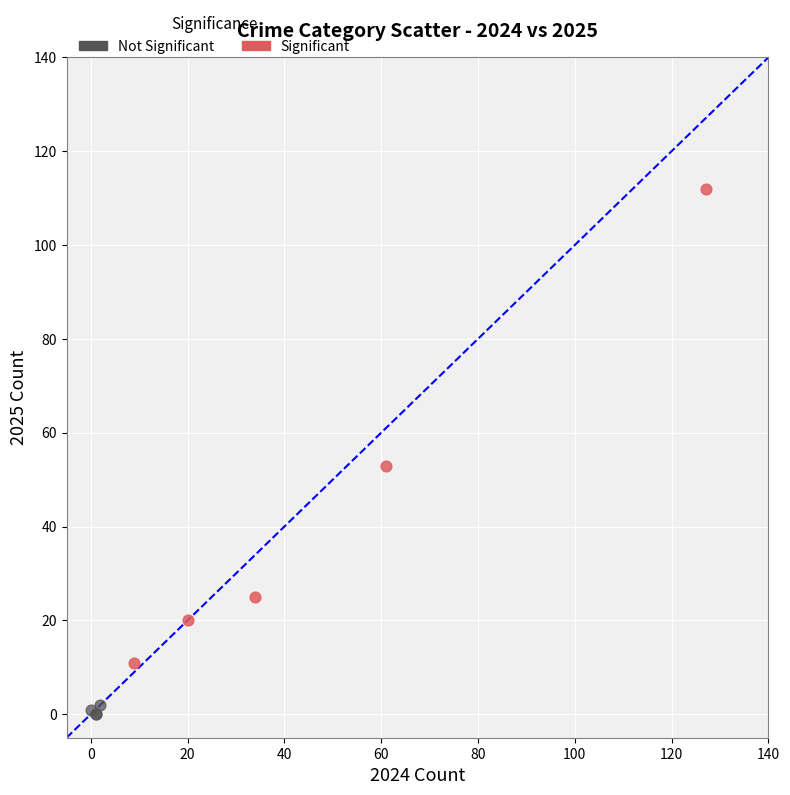

Which series contains the lowest Y value?

Not Significant